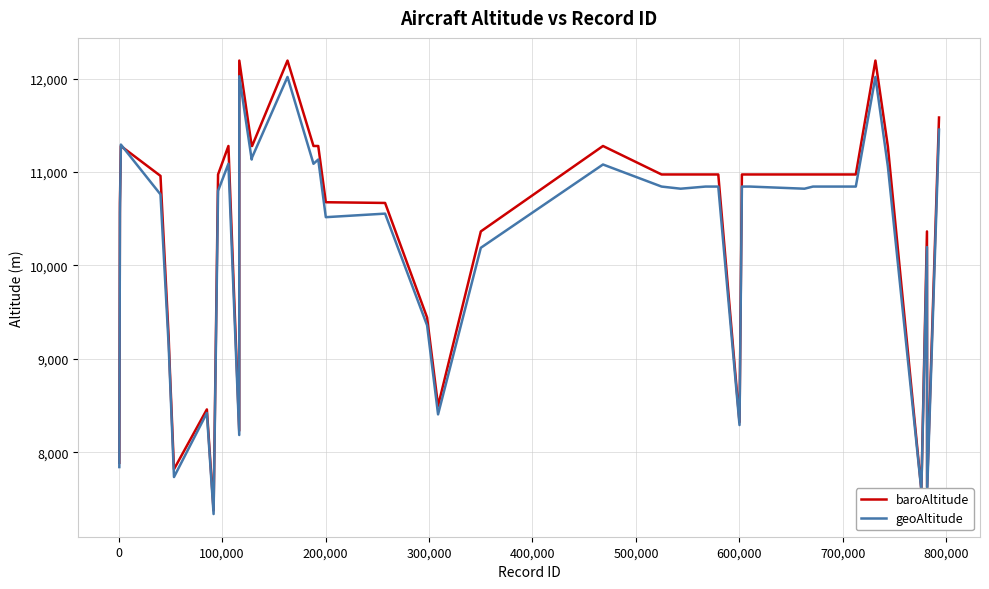

True or false: geoAltitude has more than 2 interior local peaks.

True